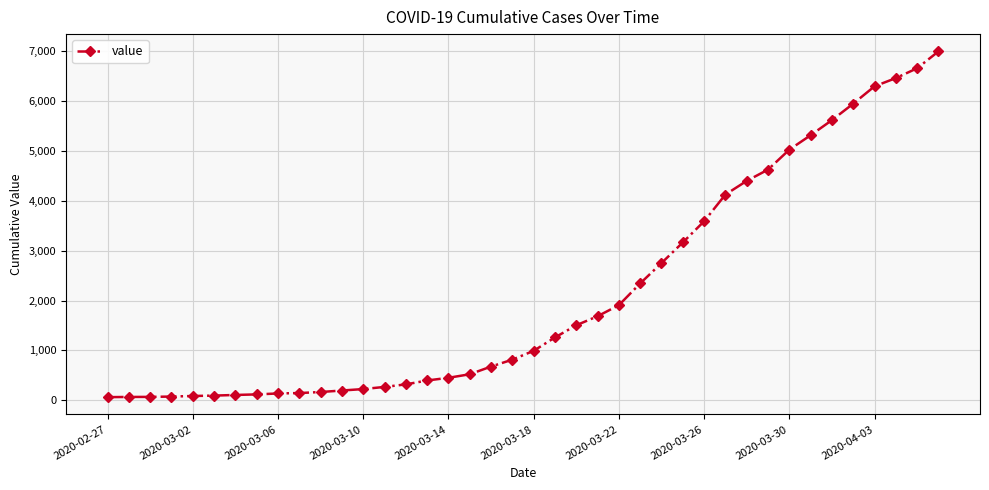

What is the maximum value shown in the chart?

6995